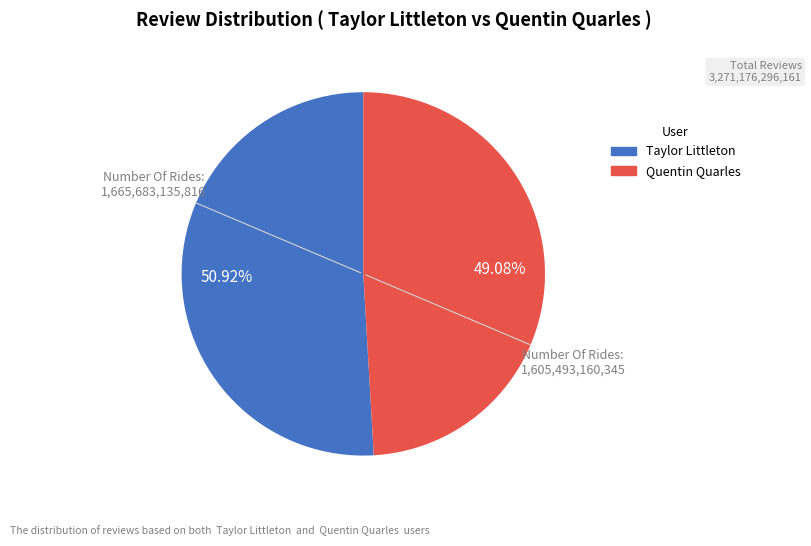

Between Taylor Littleton and Quentin Quarles, which is larger?

Taylor Littleton